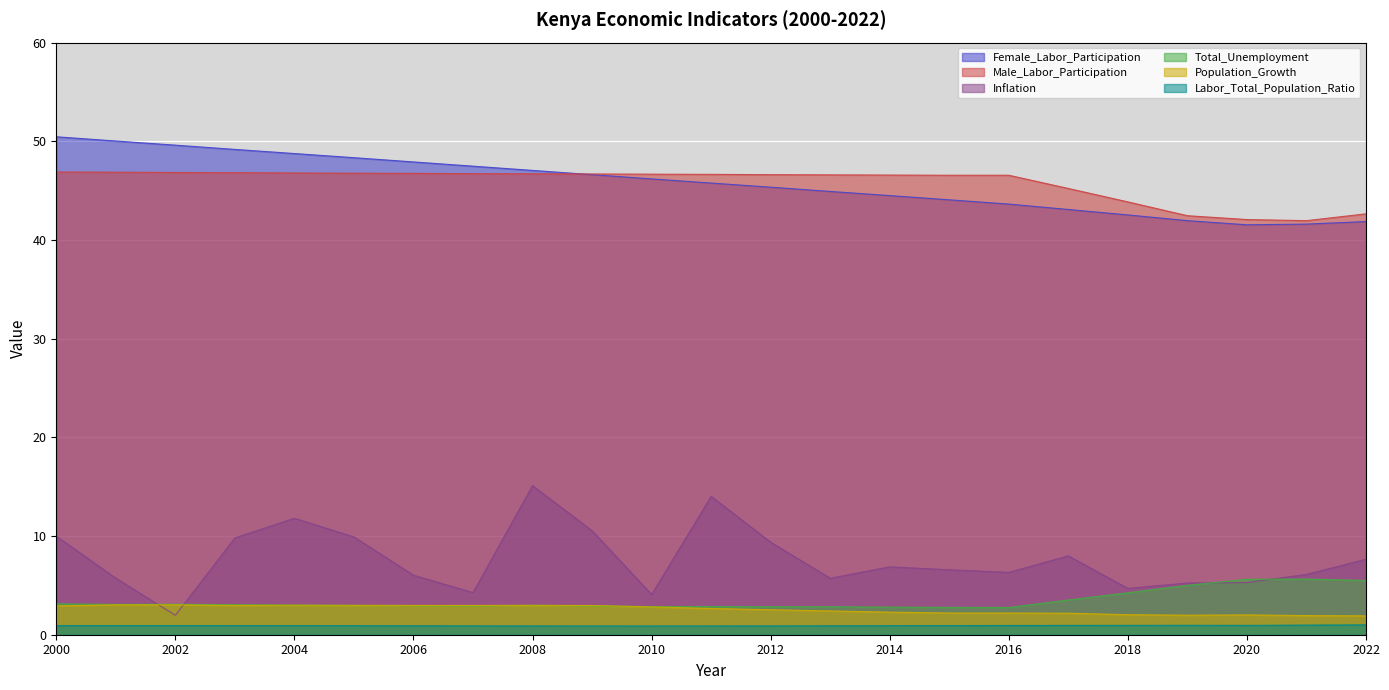

True or false: Female_Labor_Participation has a value of 42.5 at 2018.

True